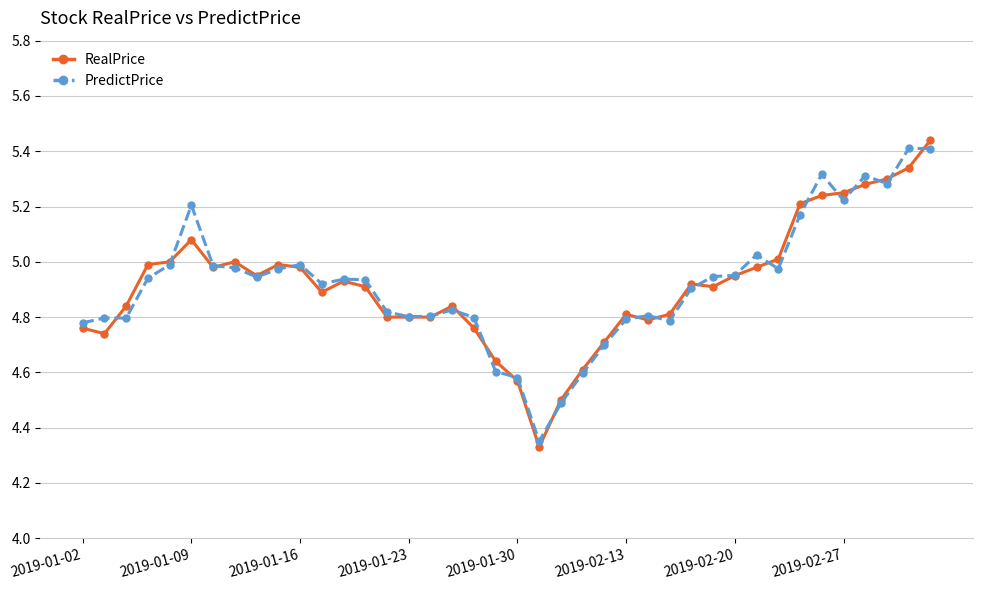

Count the number of data series in this chart.

2